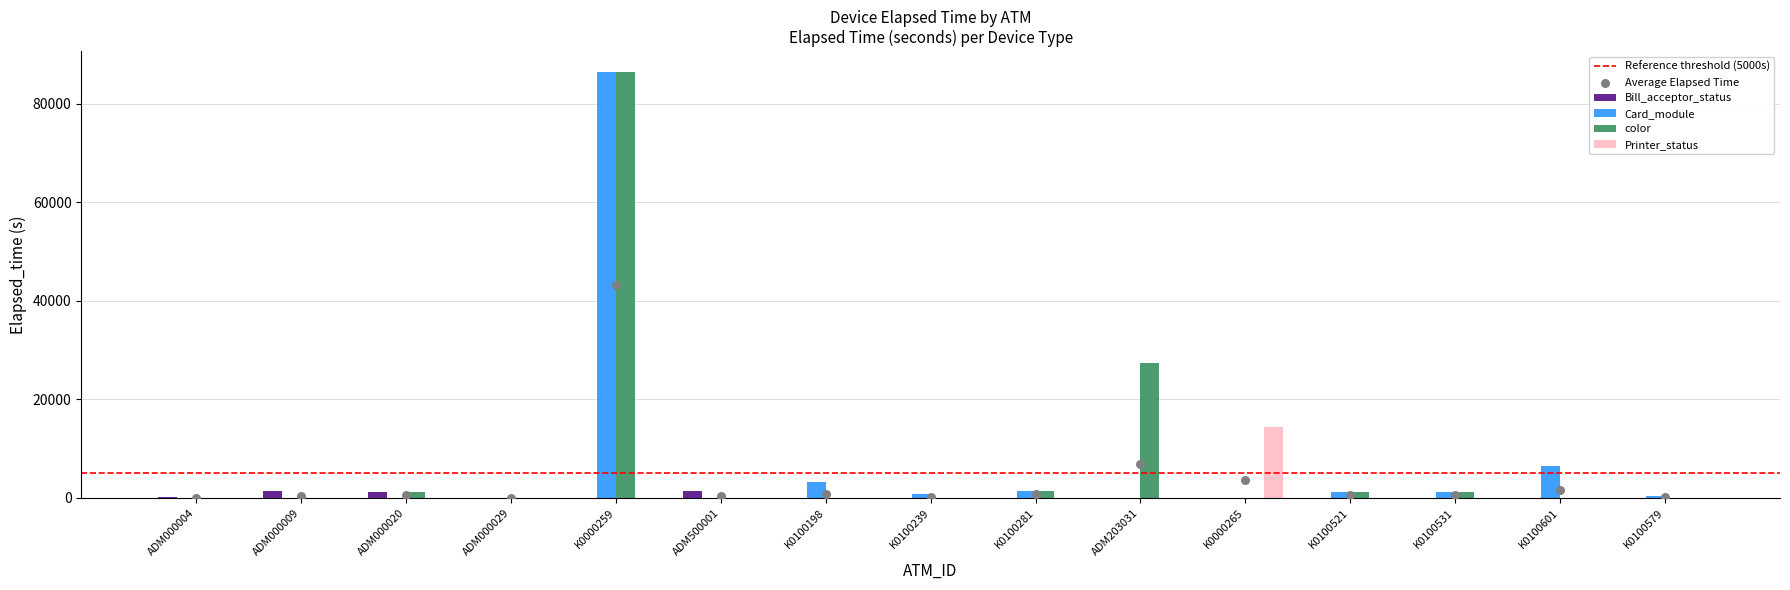

Which series has the widest spread of Y values?

Card_module